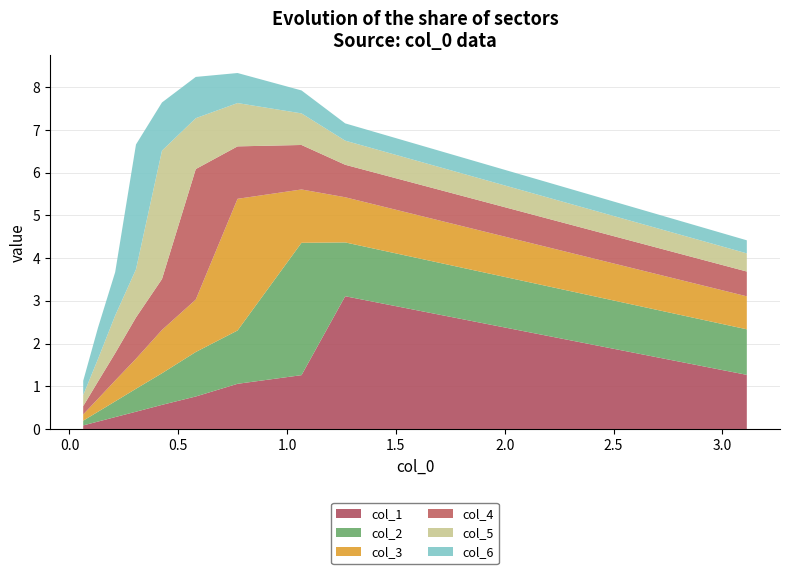

Reading left to right, what are all the values shown in this chart?

col_1: 3.1122819382443505=1.3	1.2668443562737548=3.1	1.0661846798938583=1.3	0.7722656965405277=1.1	0.5802944457105093=0.8	0.4250400193647012=0.6	0.30561963463999364=0.4	0.2099961559759641=0.3	0.1309492760247466=0.2	0.06309919799836763=0.1
col_2: 3.1122819382443505=1.1	1.2668443562737548=1.3	1.0661846798938583=3.1	0.7722656965405277=1.2	0.5802944457105093=1.0	0.4250400193647012=0.7	0.30561963463999364=0.5	0.2099961559759641=0.4	0.1309492760247466=0.2	0.06309919799836763=0.1
col_3: 3.1122819382443505=0.8	1.2668443562737548=1.1	1.0661846798938583=1.2	0.7722656965405277=3.1	0.5802944457105093=1.2	0.4250400193647012=1.0	0.30561963463999364=0.7	0.2099961559759641=0.5	0.1309492760247466=0.3	0.06309919799836763=0.1
col_4: 3.1122819382443505=0.6	1.2668443562737548=0.8	1.0661846798938583=1.0	0.7722656965405277=1.2	0.5802944457105093=3.1	0.4250400193647012=1.2	0.30561963463999364=1.0	0.2099961559759641=0.6	0.1309492760247466=0.4	0.06309919799836763=0.2
col_5: 3.1122819382443505=0.4	1.2668443562737548=0.6	1.0661846798938583=0.7	0.7722656965405277=1.0	0.5802944457105093=1.2	0.4250400193647012=3.0	0.30561963463999364=1.1	0.2099961559759641=0.9	0.1309492760247466=0.5	0.06309919799836763=0.3
col_6: 3.1122819382443505=0.3	1.2668443562737548=0.4	1.0661846798938583=0.5	0.7722656965405277=0.7	0.5802944457105093=1.0	0.4250400193647012=1.1	0.30561963463999364=2.9	0.2099961559759641=1.0	0.1309492760247466=0.7	0.06309919799836763=0.3